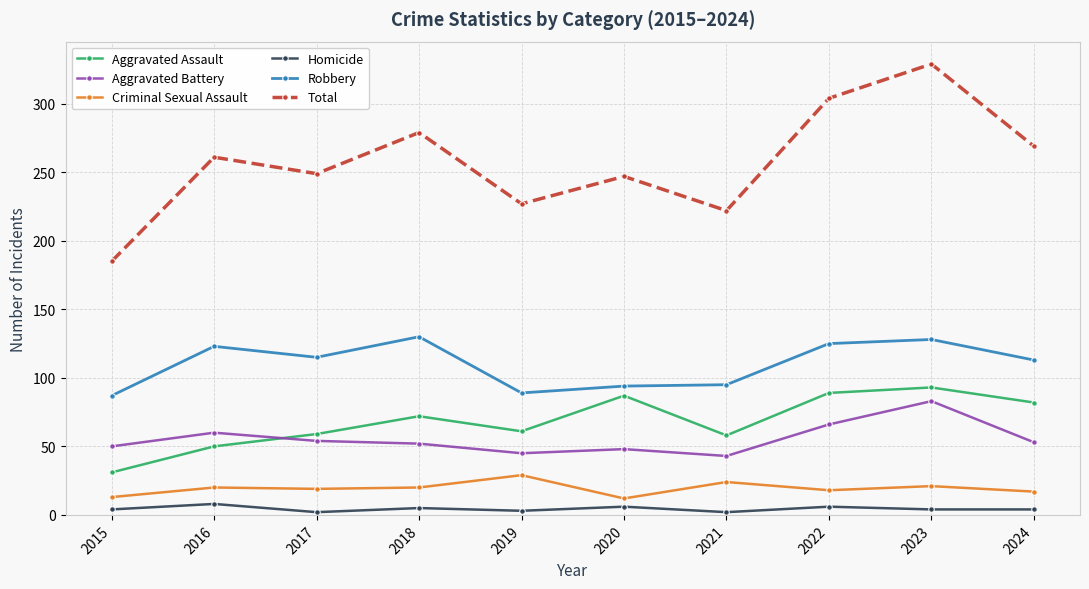

Which series has the largest total across all categories?

Total